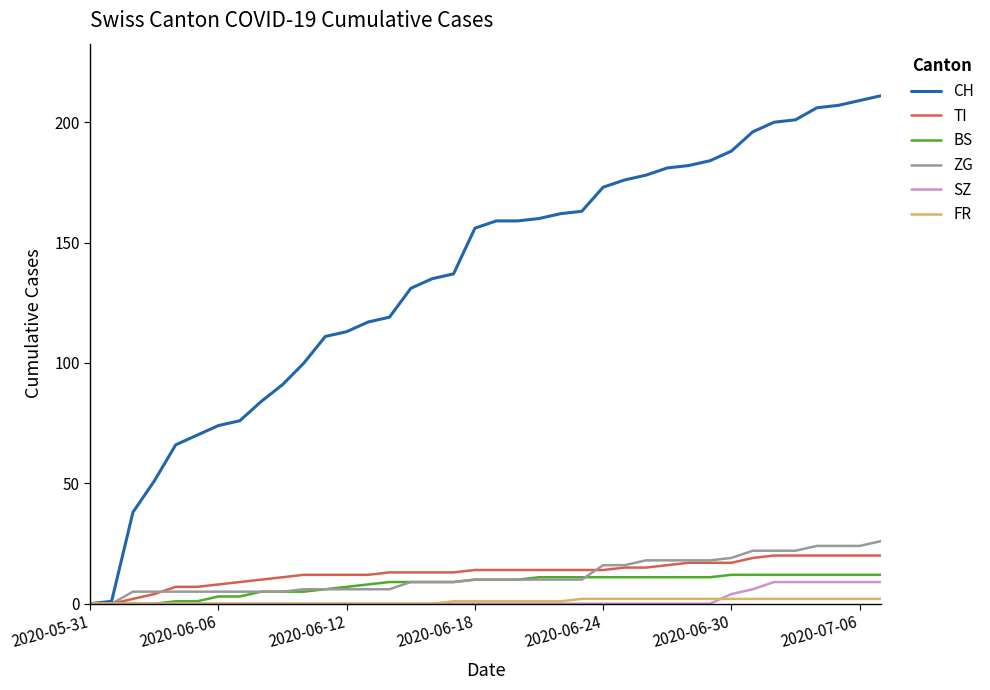

Which series has the largest total across all categories?

CH